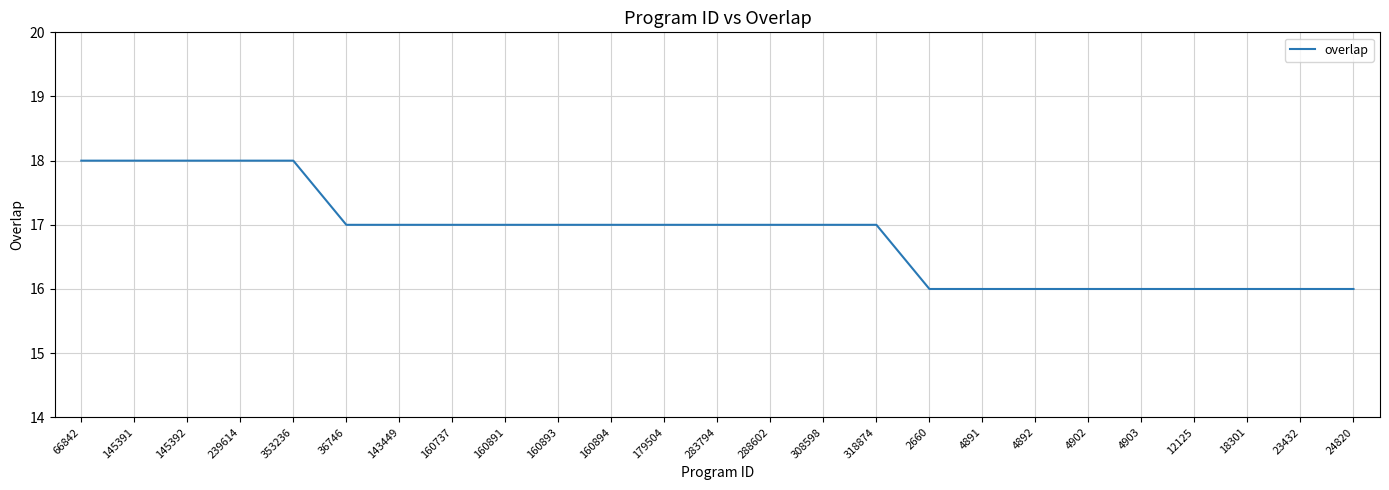

The chart shows a value of 4 at 36746. True or false?

False